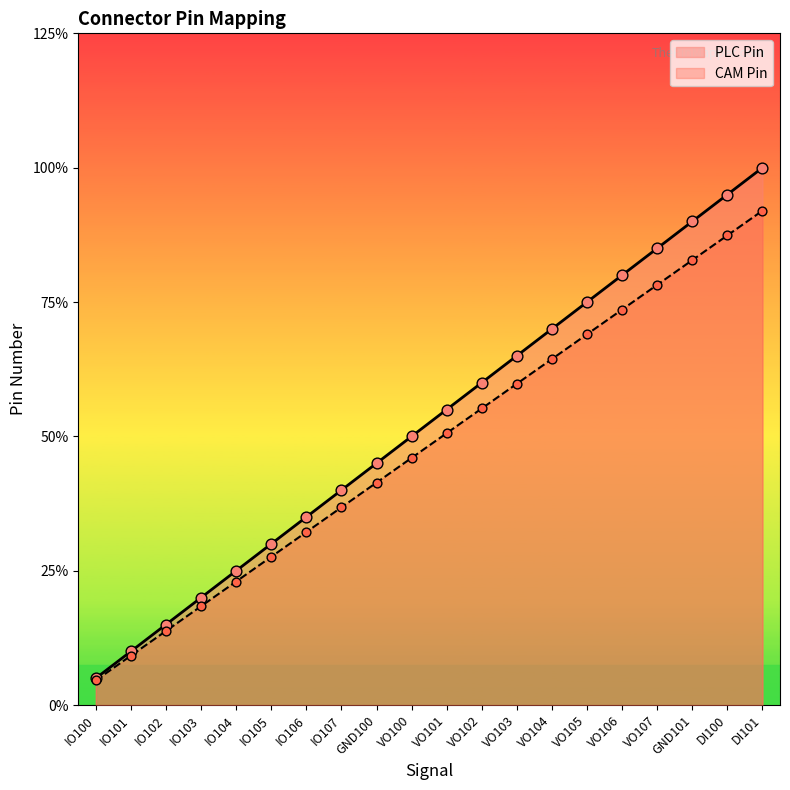

What are all the series names shown in the legend?

PLC Pin, CAM Pin